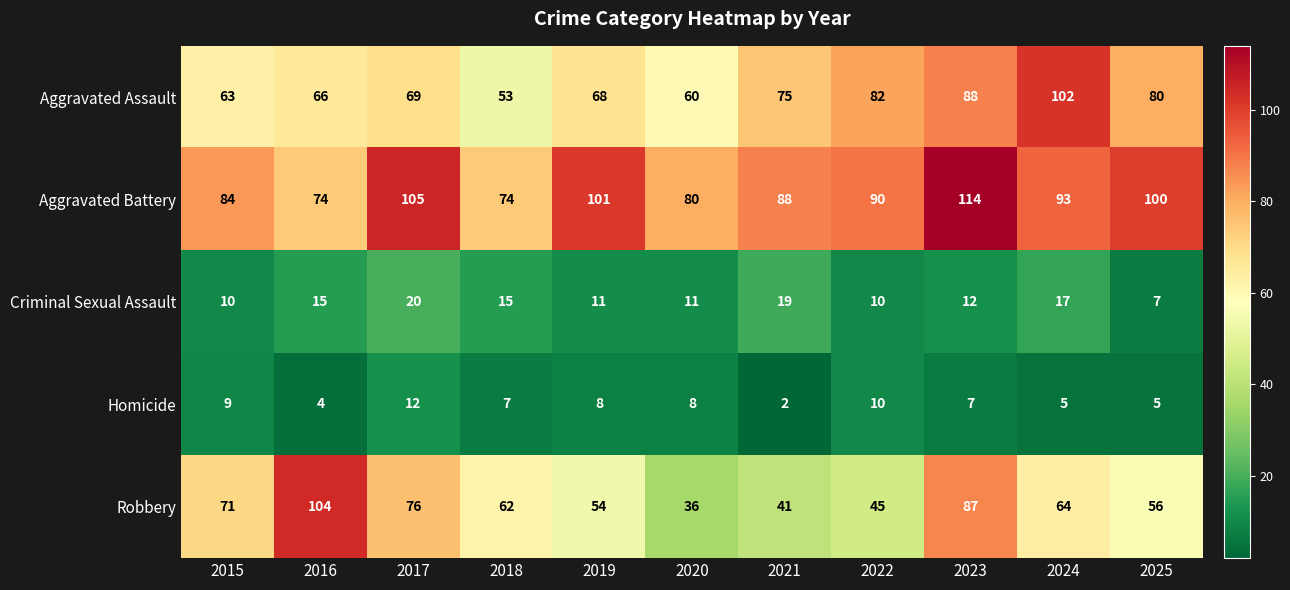

The value of Robbery at 2024 is 31. True or false?

False